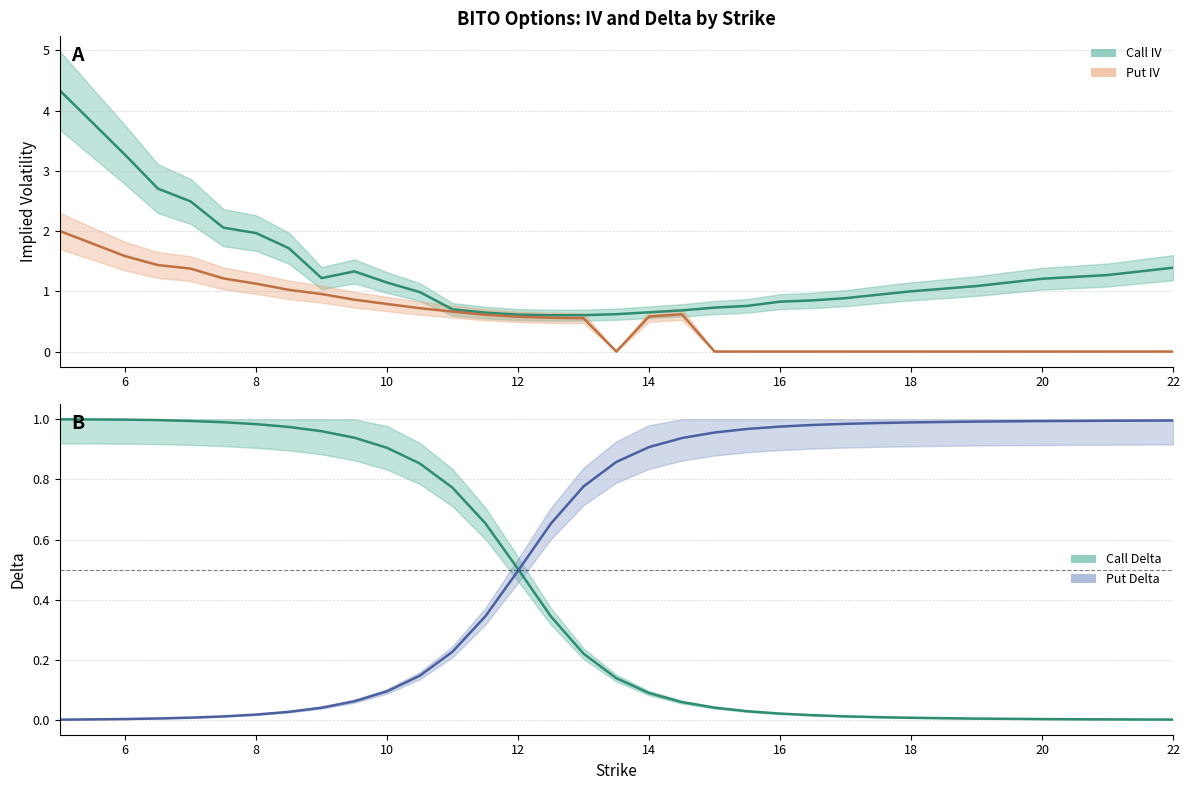

Which category has the lowest value across all series?

13.5